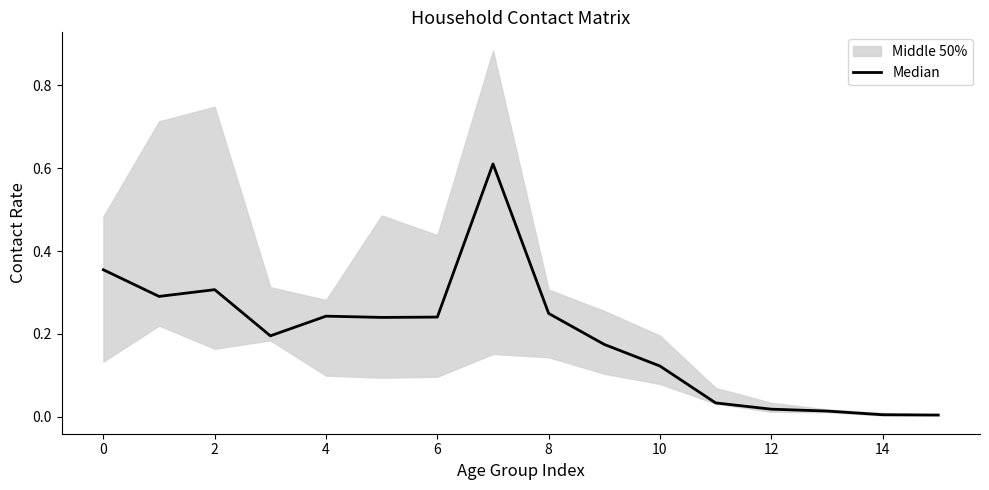

Does the chart display data point markers on the line(s)?

No